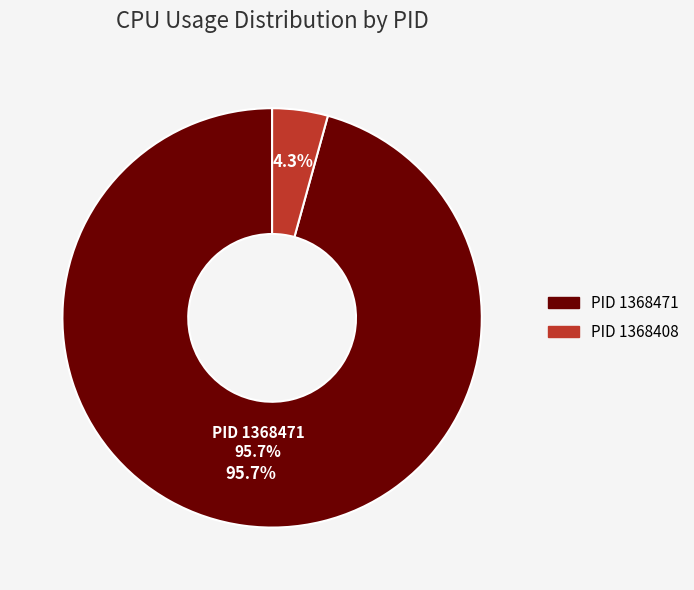

Count the number of slices in the pie.

2